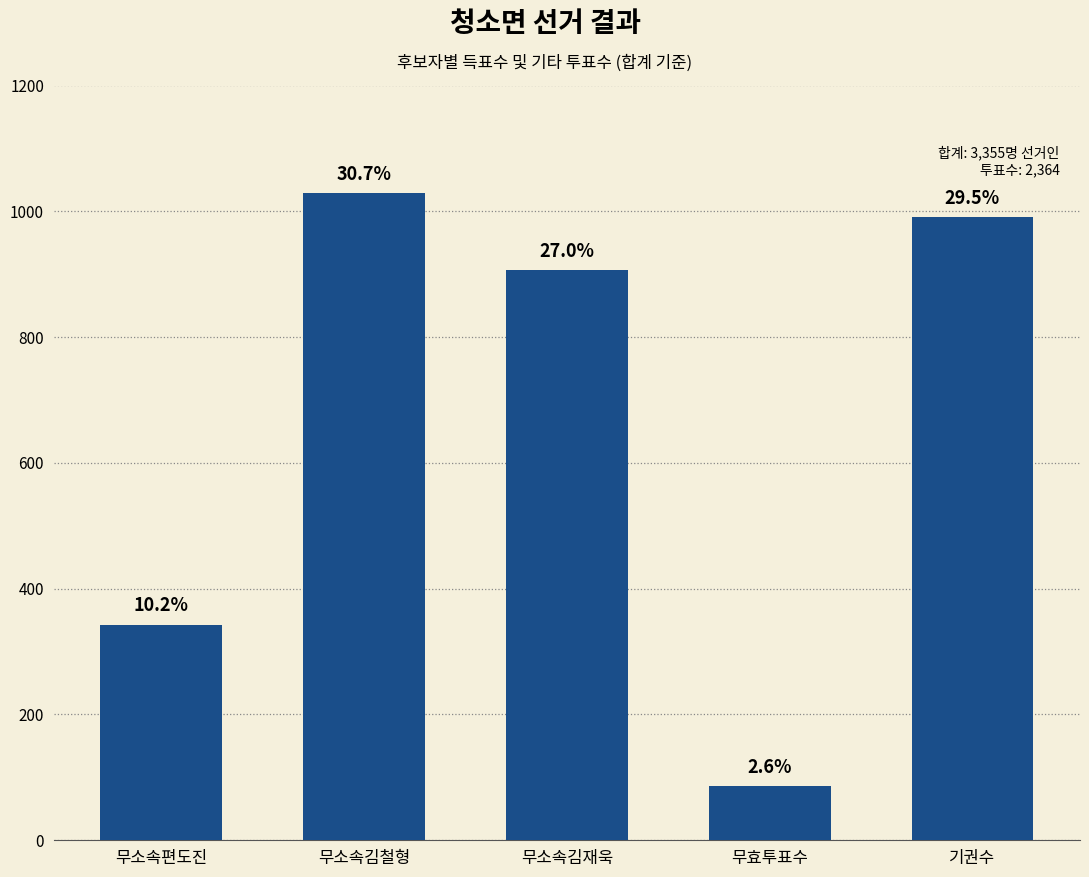

Where does the data first go above 906?

무소속김철형